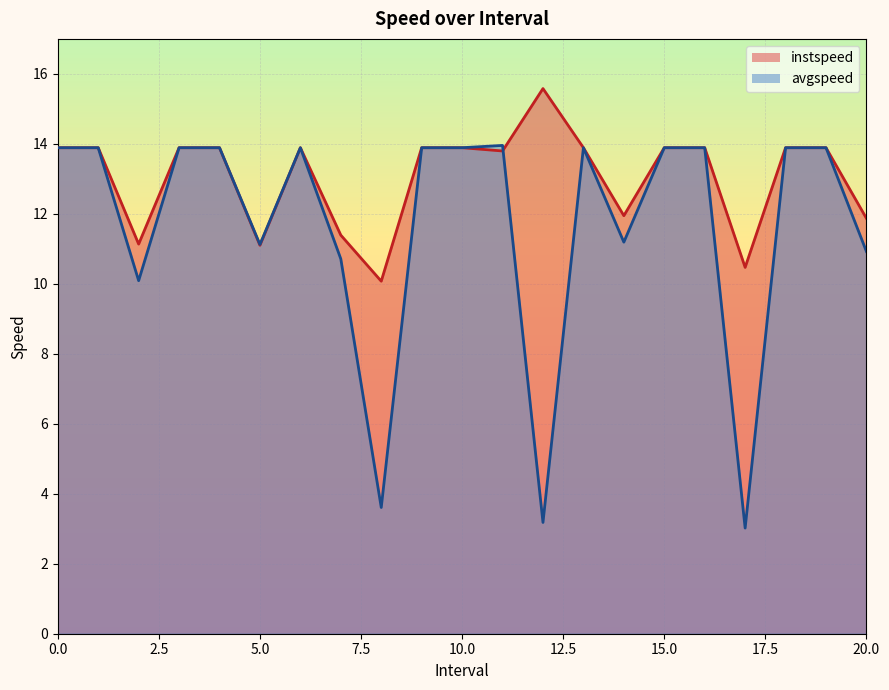

What position from the right is 5.0?

16